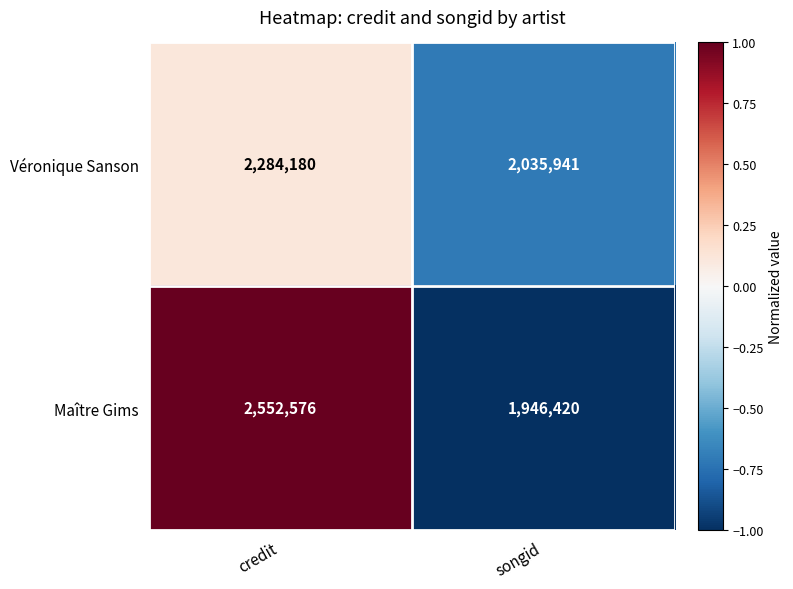

True or false: Véronique Sanson has a value of 589179 at songid.

False